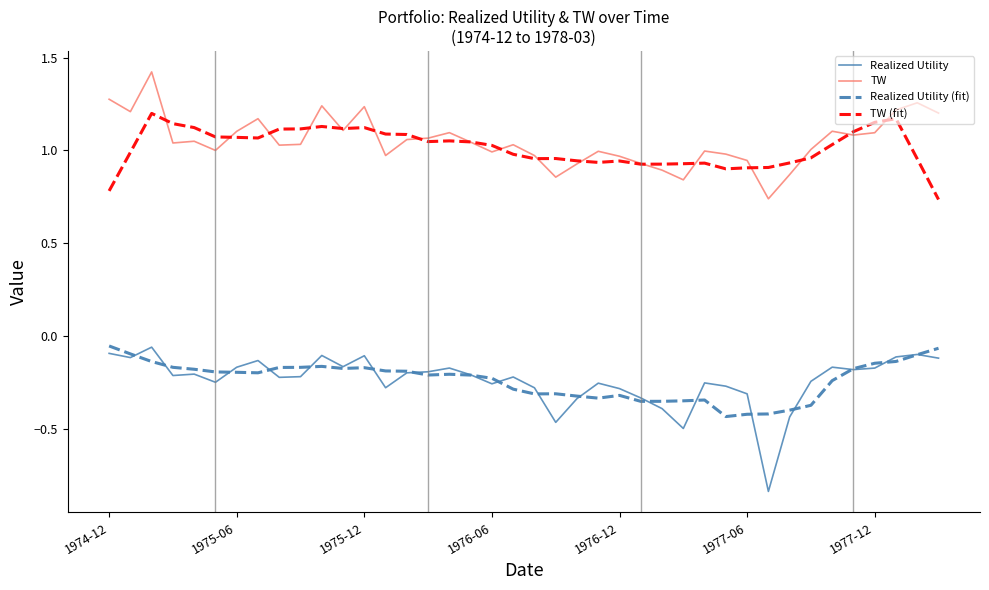

True or false: TW and Realized Utility (fit) intersect in this chart.

False